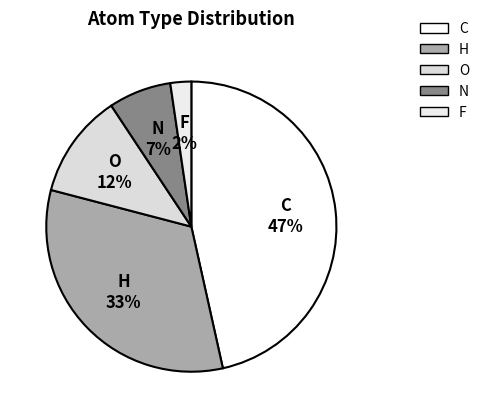

How many segments does this pie chart have?

5